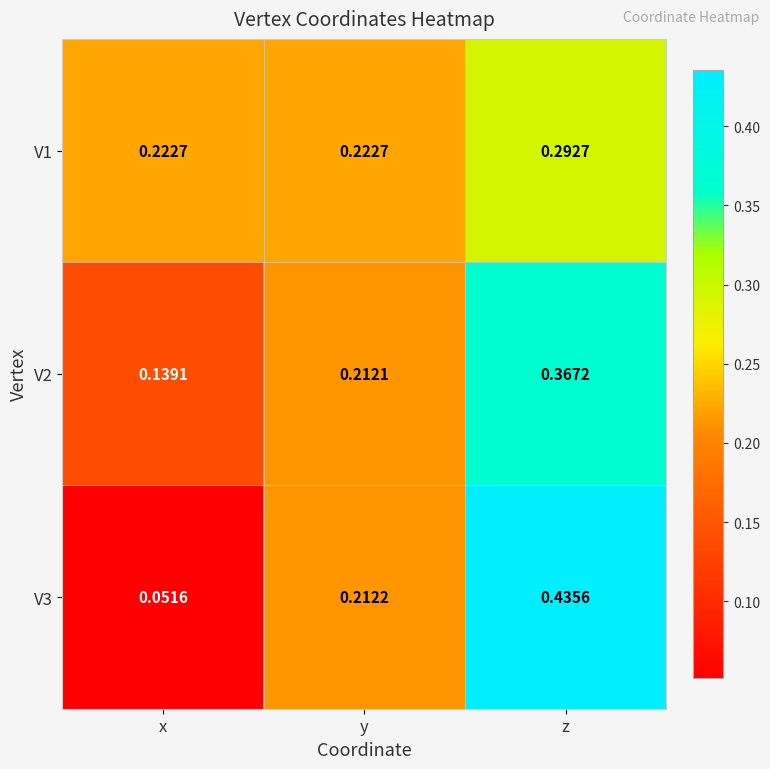

At which label is V3 closest to 0?

x